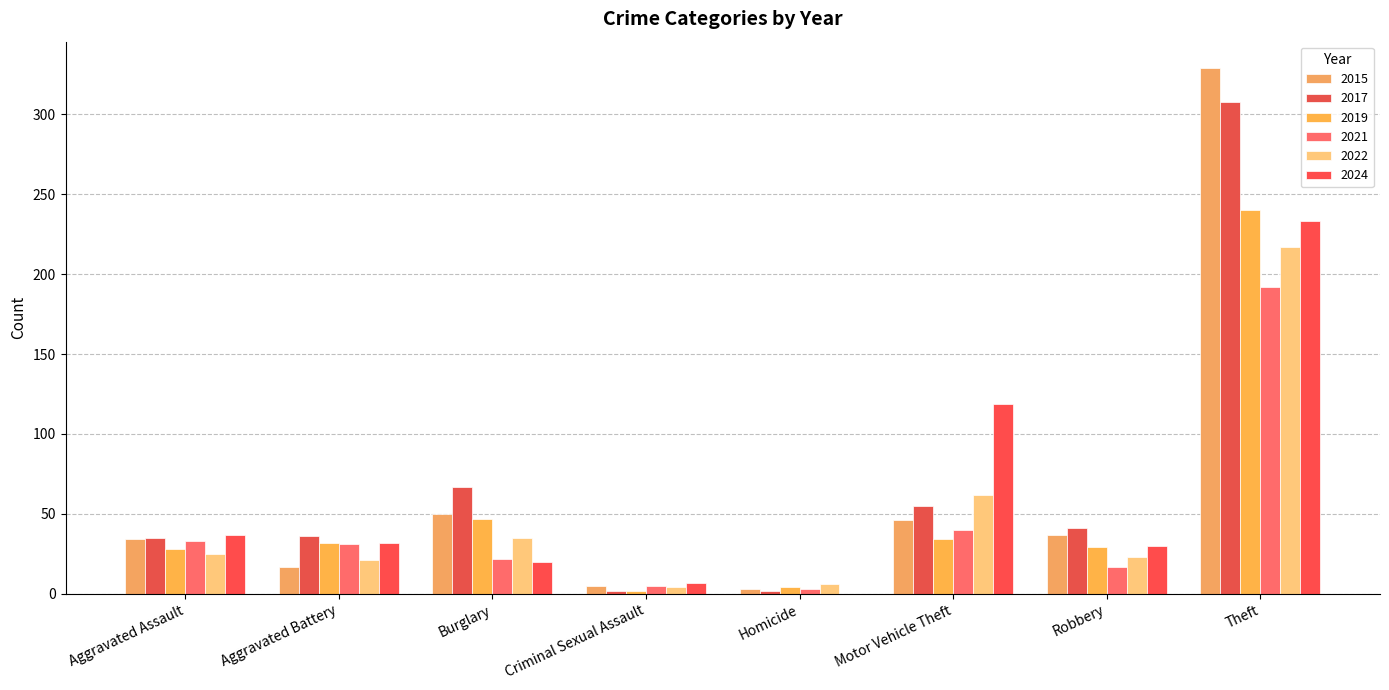

Are the bars horizontal?

No